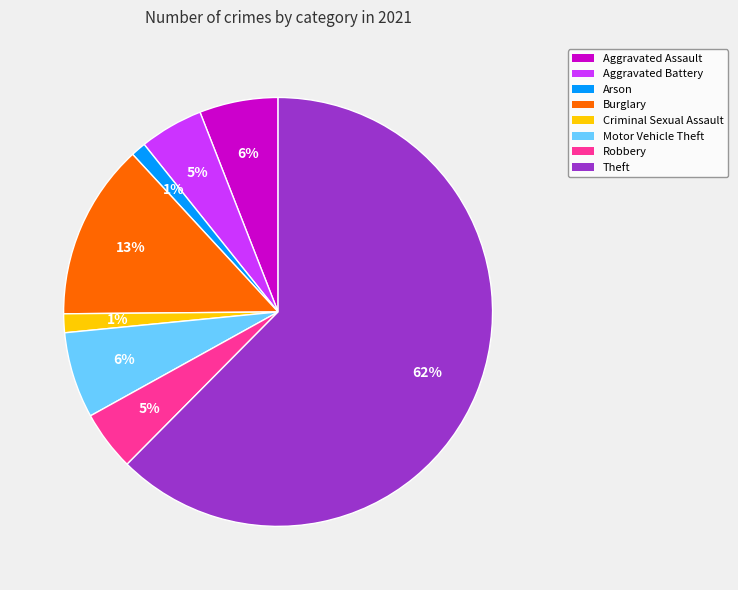

To the nearest percent, what is the average slice percentage?

12%